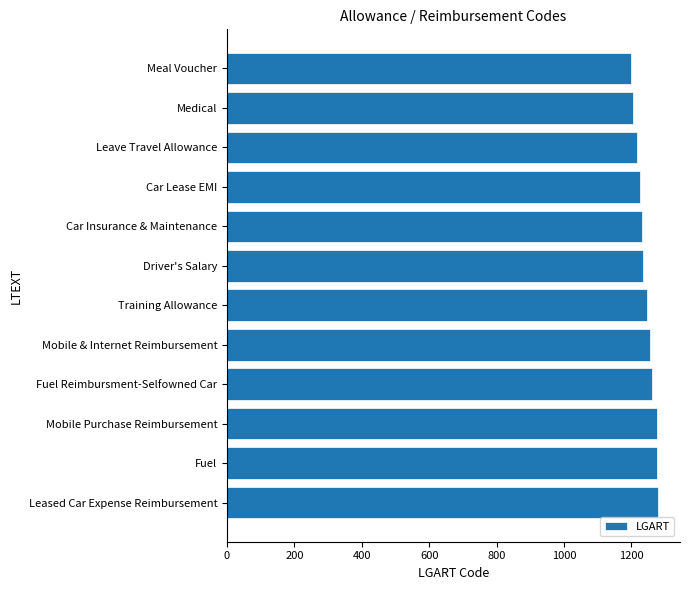

Approximately how many times larger is the value at Meal Voucher compared to Car Lease EMI?

1.0